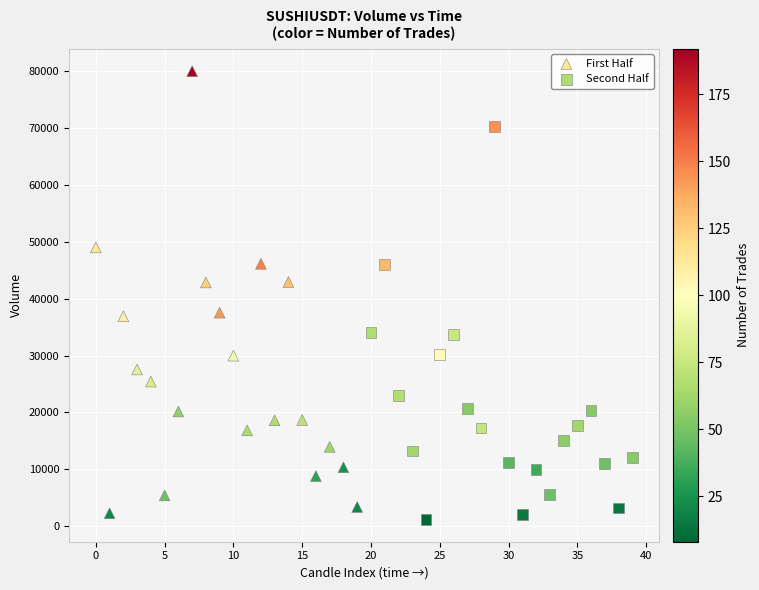

Which series has the widest spread of Y values?

First Half